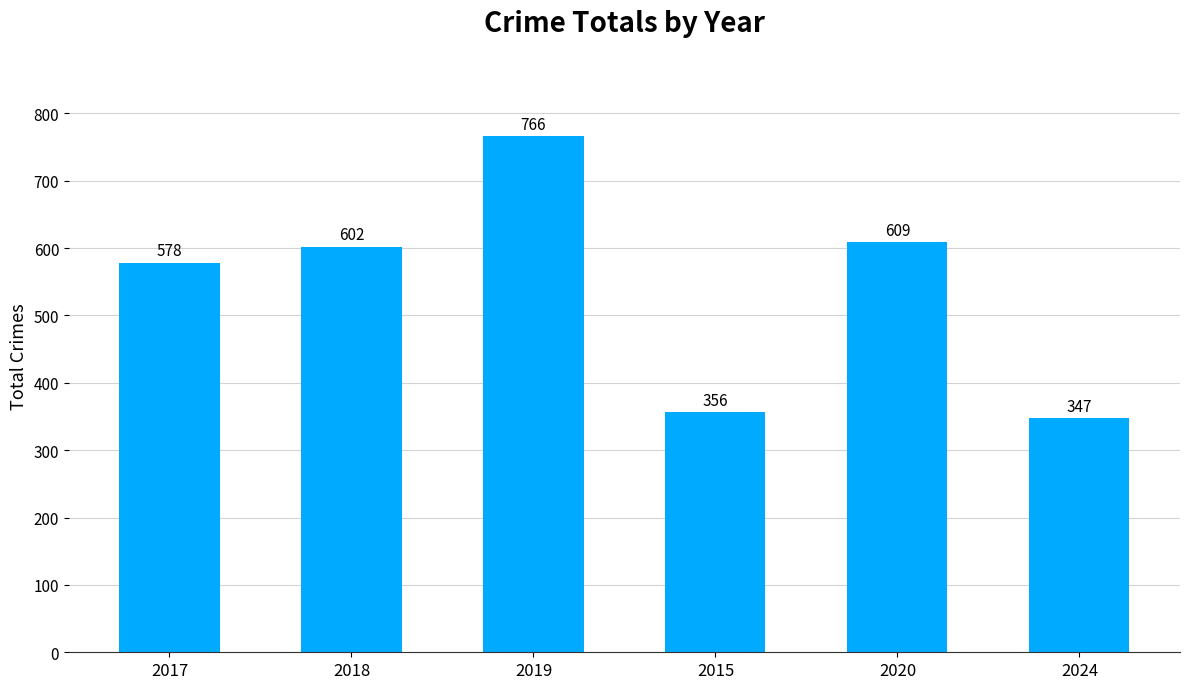

Rank the categories by value from highest to lowest.

2019, 2020, 2018, 2017, 2015, 2024